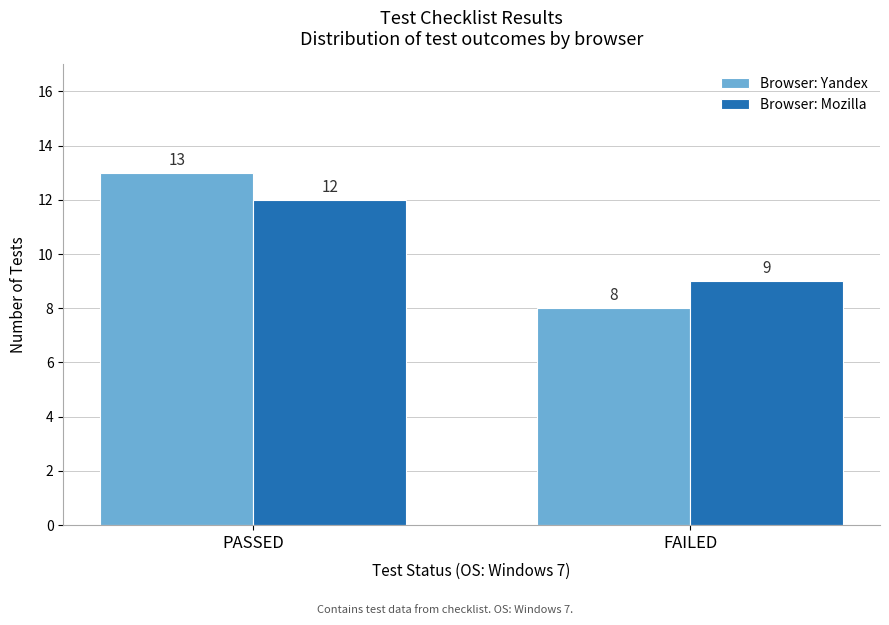

Reading left to right, list all the values displayed in this chart.

Browser: Yandex: PASSED=13	FAILED=8
Browser: Mozilla: PASSED=12	FAILED=9